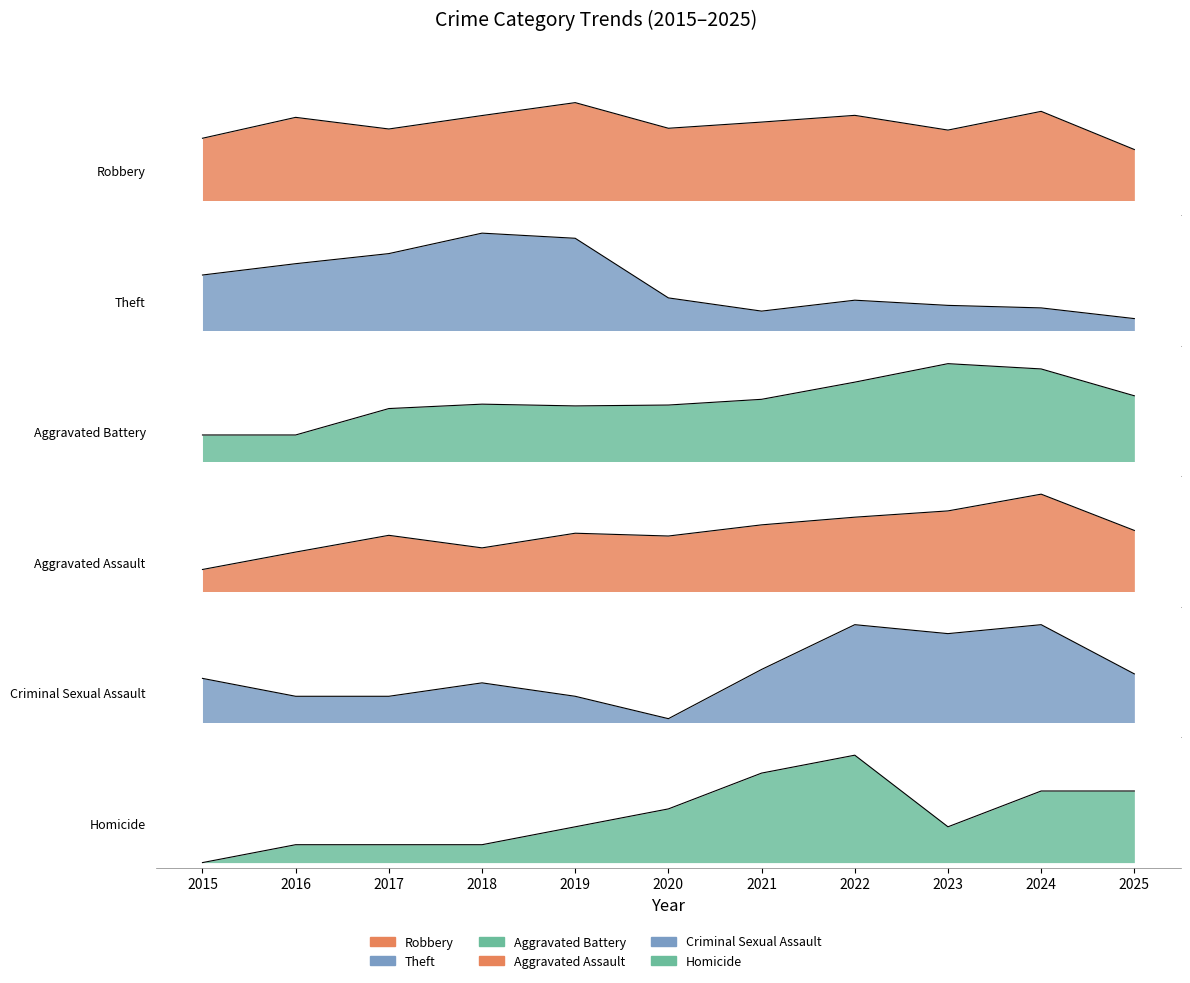

Where do Robbery and Aggravated Battery first cross each other?

2022 and 2023